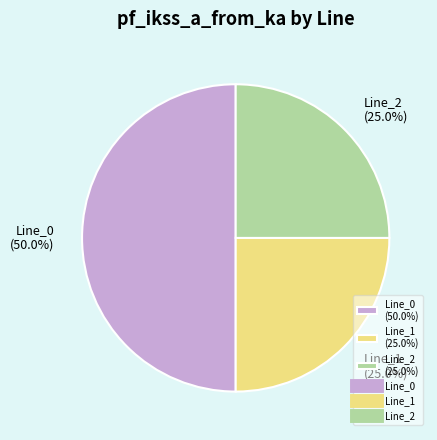

Does Line_1 (25.0%) account for over 50% of the chart?

No